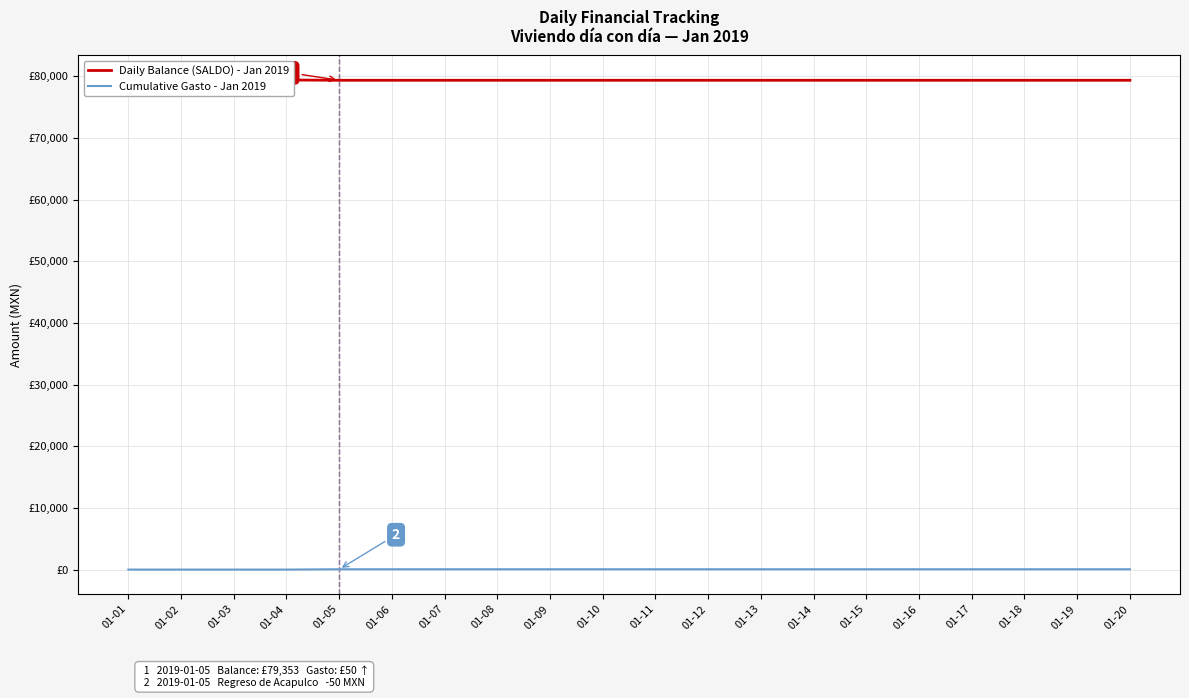

How many values in Cumulative Gasto - Jan 2019 are above zero?

16